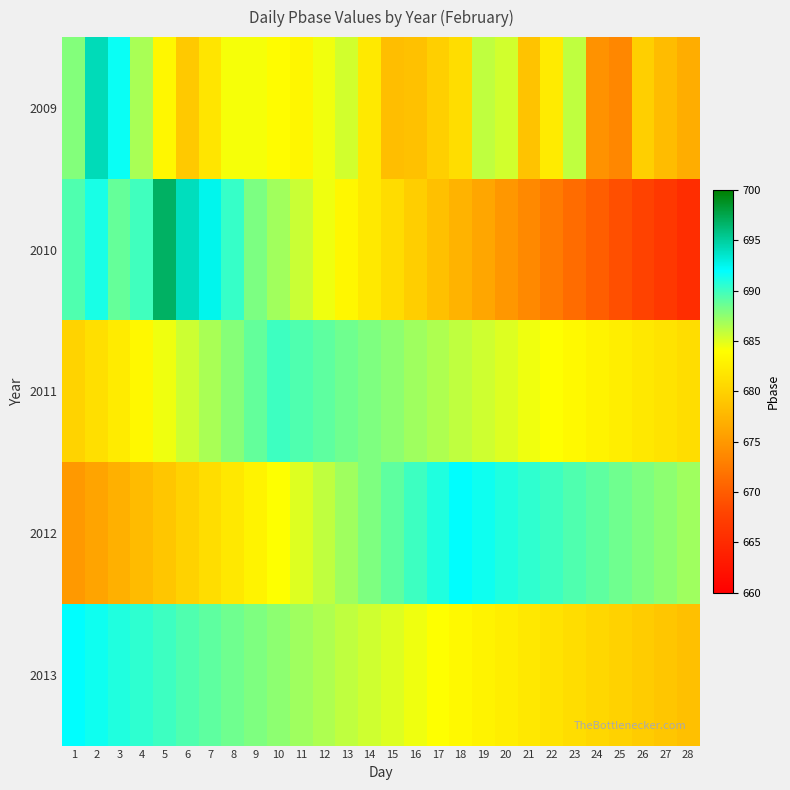

Reading left to right, extract all data points from this chart.

2009: 1=687.9	2=694.1	3=691.7	4=686.6	5=683.3	6=679.3	7=681.7	8=684.3	9=684.3	10=683.8	11=683.3	12=684.4	13=685.4	14=682.1	15=678.2	16=678.6	17=679.8	18=681.1	19=686.0	20=685.4	21=678.7	22=682.2	23=686.0	24=674.5	25=673.5	26=679.8	27=678.1	28=676.8
2010: 1=689.5	2=691.2	3=688.8	4=690.0	5=696.8	6=694.0	7=692.5	8=690.3	9=688.1	10=686.9	11=685.7	12=684.5	13=683.3	14=682.1	15=680.9	16=679.7	17=678.5	18=677.3	19=676.1	20=674.9	21=673.7	22=672.5	23=671.3	24=670.1	25=668.9	26=667.7	27=666.5	28=665.3
2011: 1=680.1	2=681.2	3=682.3	4=683.4	5=684.5	6=685.6	7=686.7	8=687.8	9=688.9	10=690.0	11=689.5	12=689.0	13=688.5	14=688.0	15=687.5	16=687.0	17=686.5	18=686.0	19=685.5	20=685.0	21=684.5	22=684.0	23=683.5	24=683.0	25=682.5	26=682.0	27=681.5	28=681.0
2012: 1=675.0	2=676.0	3=677.0	4=678.0	5=679.0	6=680.0	7=681.0	8=682.0	9=683.0	10=684.0	11=685.0	12=686.0	13=687.0	14=688.0	15=689.0	16=690.0	17=691.0	18=692.0	19=691.5	20=691.0	21=690.5	22=690.0	23=689.5	24=689.0	25=688.5	26=688.0	27=687.5	28=687.0
2013: 1=692.0	2=691.5	3=691.0	4=690.5	5=690.0	6=689.5	7=689.0	8=688.5	9=688.0	10=687.5	11=687.0	12=686.5	13=686.0	14=685.5	15=685.0	16=684.5	17=684.0	18=683.5	19=683.0	20=682.5	21=682.0	22=681.5	23=681.0	24=680.5	25=680.0	26=679.5	27=679.0	28=678.5